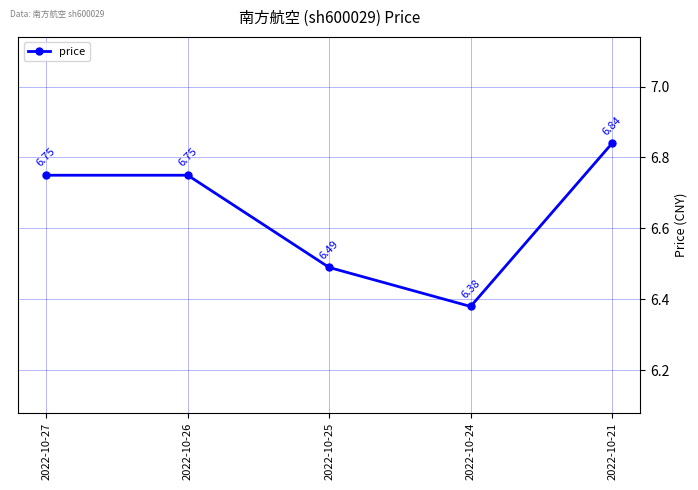

What is the smallest value displayed?

6.4